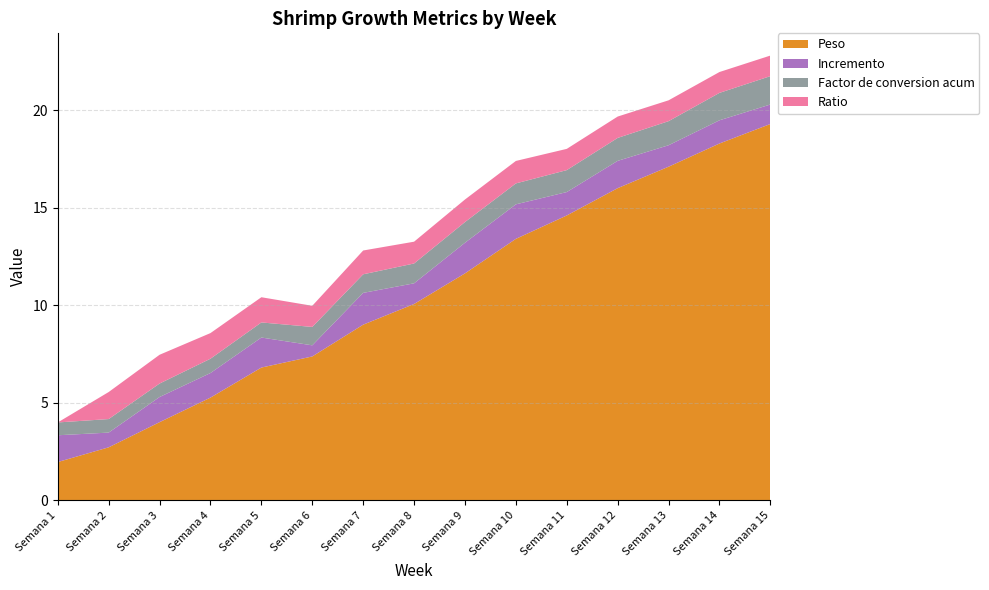

Reading left to right, list all the values displayed in this chart.

Peso: 2.0	2.7	4.0	5.3	6.8	7.4	9.0	10.1	11.6	13.4	14.6	16.0	17.1	18.3	19.3
Incremento: 1.4	0.8	1.3	1.3	1.5	0.6	1.6	1.1	1.6	1.8	1.2	1.4	1.1	1.2	1.0
Factor de conversion acum: 0.7	0.7	0.7	0.7	0.8	0.9	1.0	1.0	1.1	1.1	1.1	1.2	1.2	1.4	1.5
Ratio: 0.0	1.4	1.5	1.3	1.3	1.1	1.2	1.1	1.2	1.2	1.1	1.1	1.1	1.1	1.1